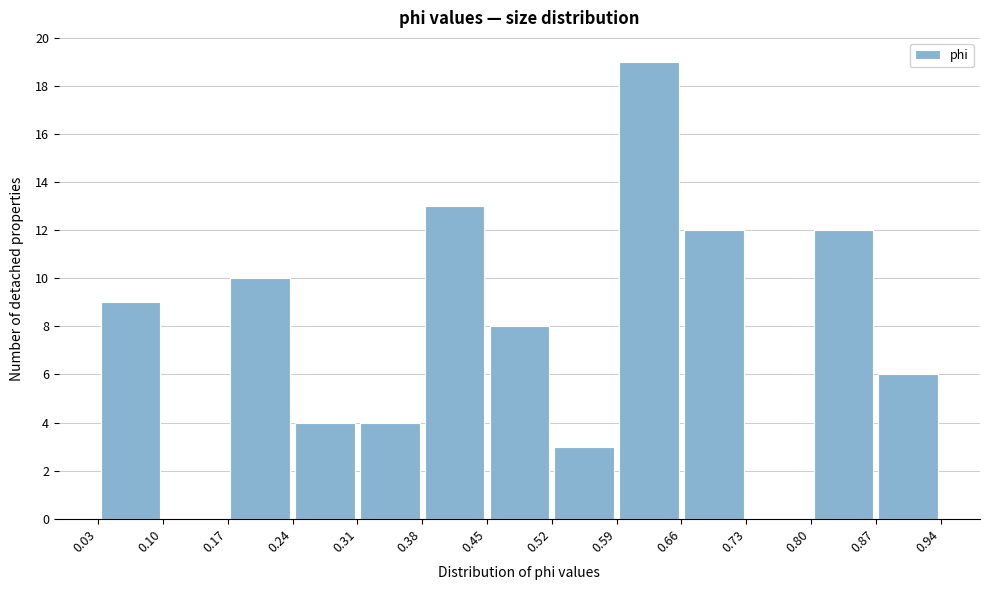

Over which range of the x-axis is the bar tallest?

0.59 to 0.66